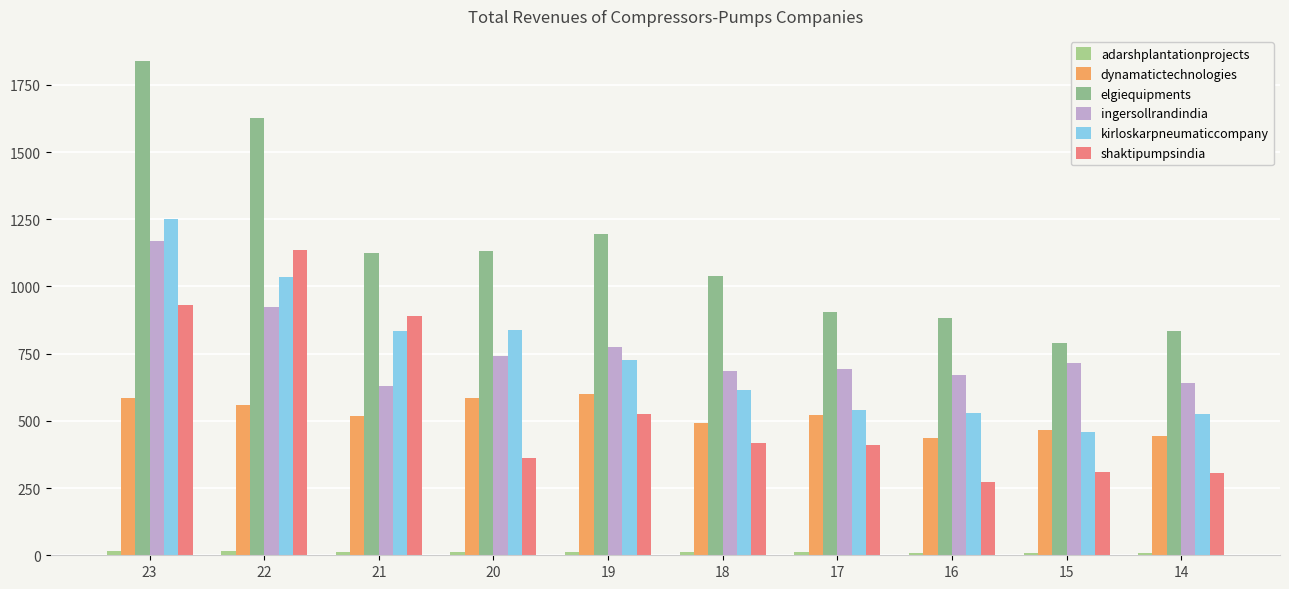

How many bars are there in each group?

6